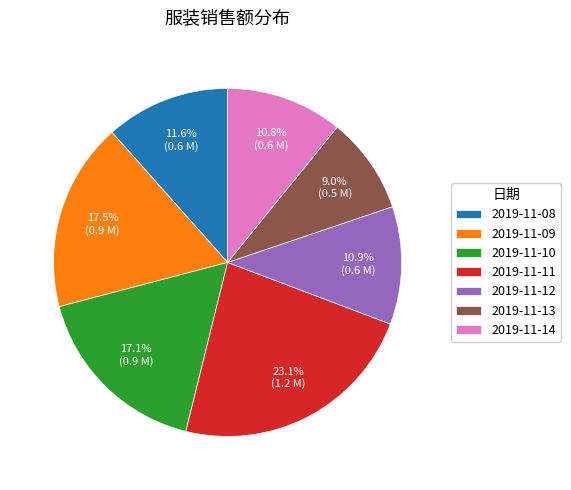

Approximately how many times larger is the value at 2019-11-09 compared to 2019-11-11?

0.8